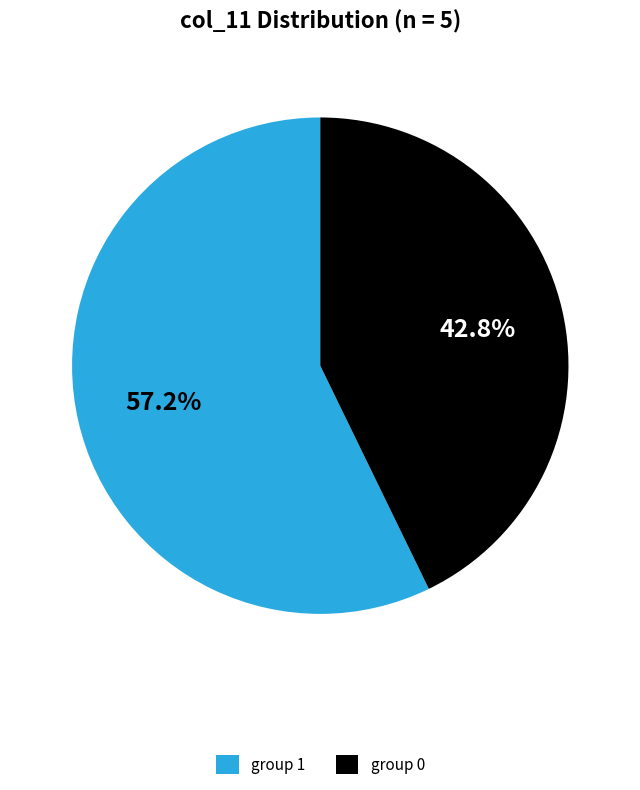

Which slice is the smallest?

group 0